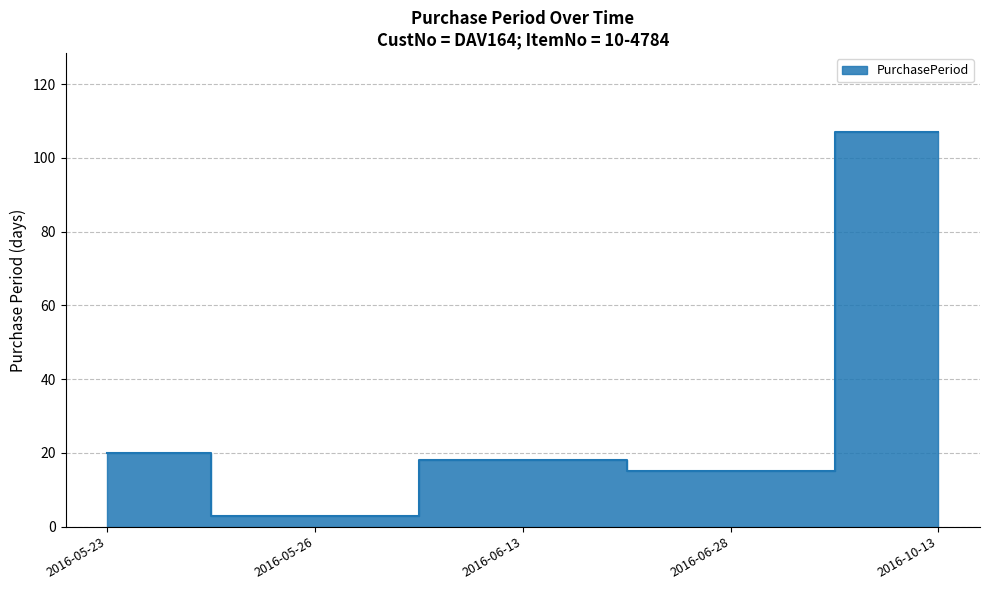

What is the label of the 1st point from the right?

2016-10-13